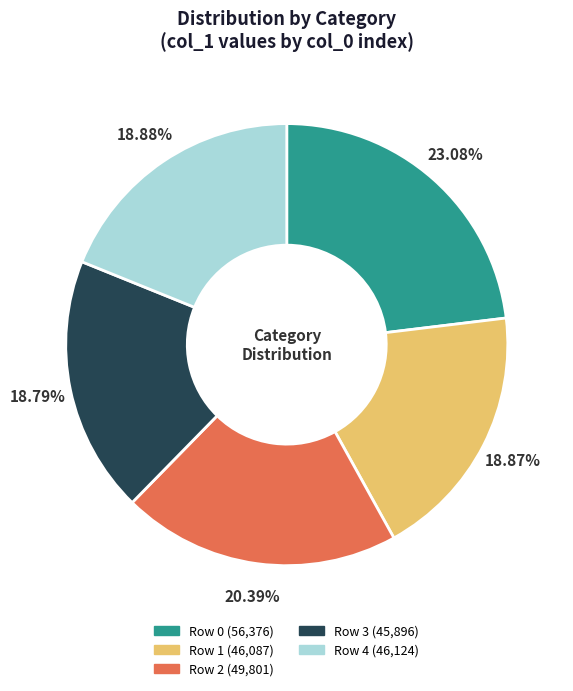

Is there any slice that represents more than half of the pie?

No